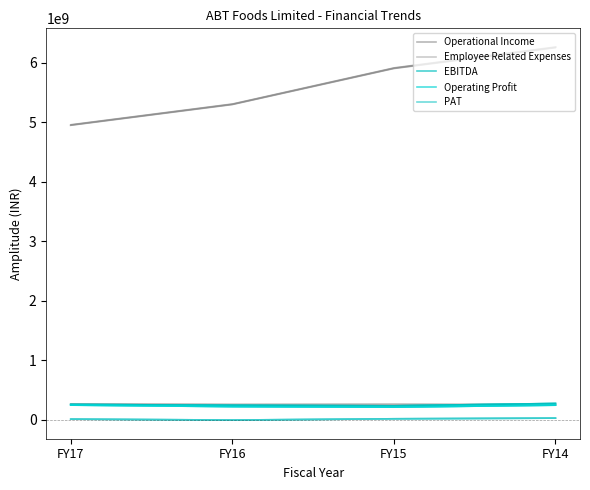

At which label does Operational Income reach its minimum?

FY17